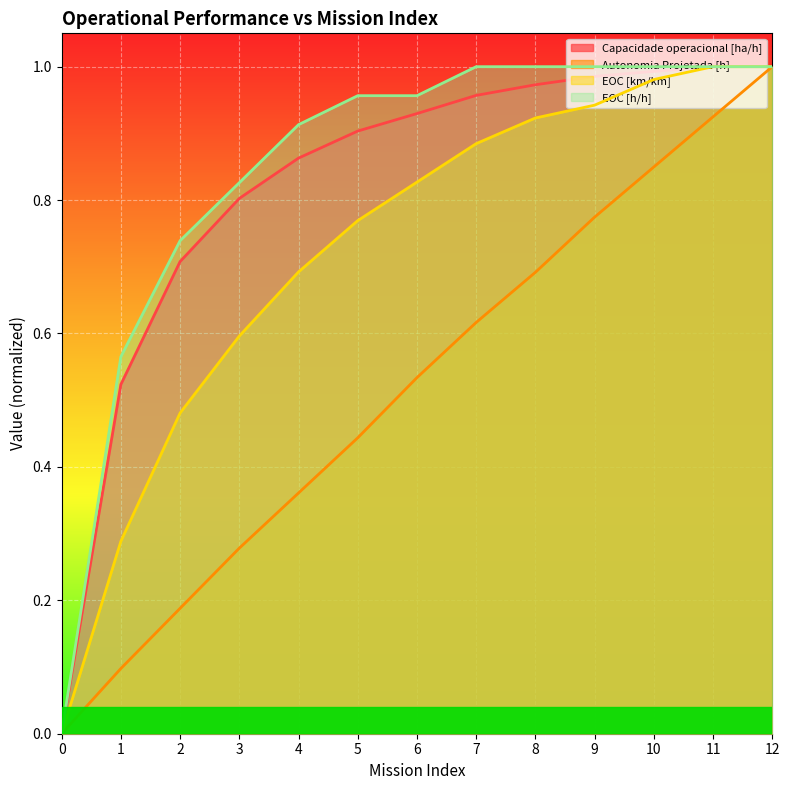

Is it true that Autonomia Projetada [h] equals 0.1 at 2?

False